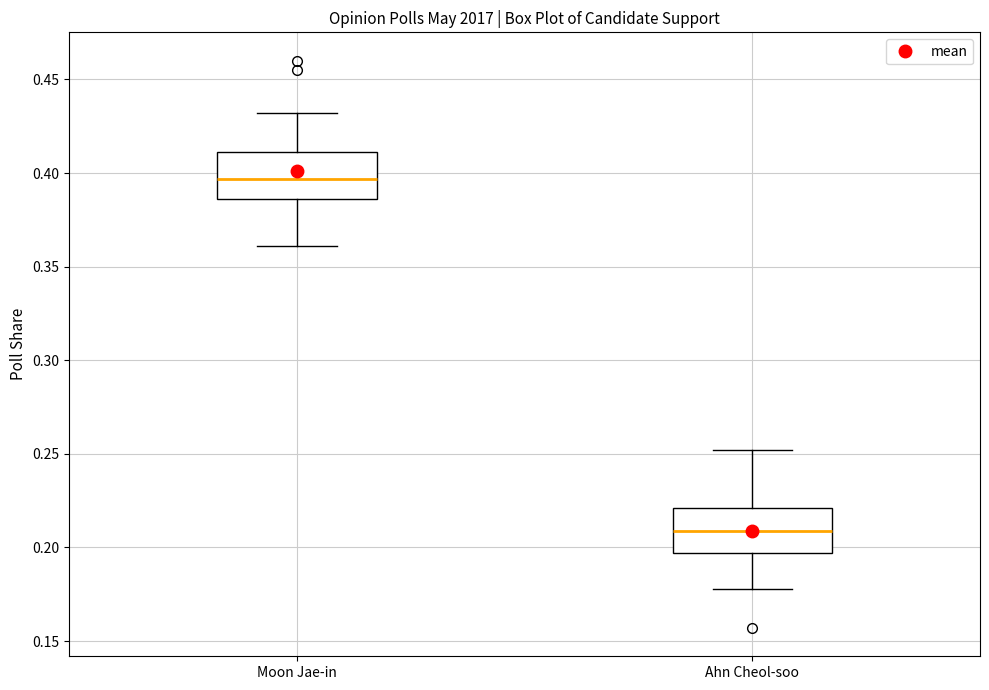

Which box's median line is the highest?

Moon Jae-in